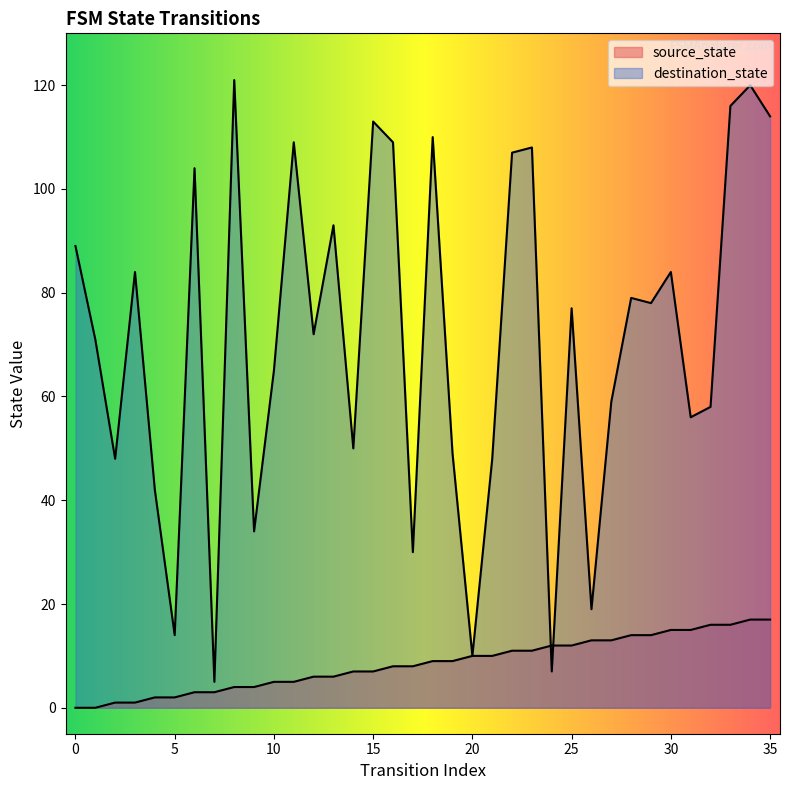

The value of source_state at 8 is 7. True or false?

False